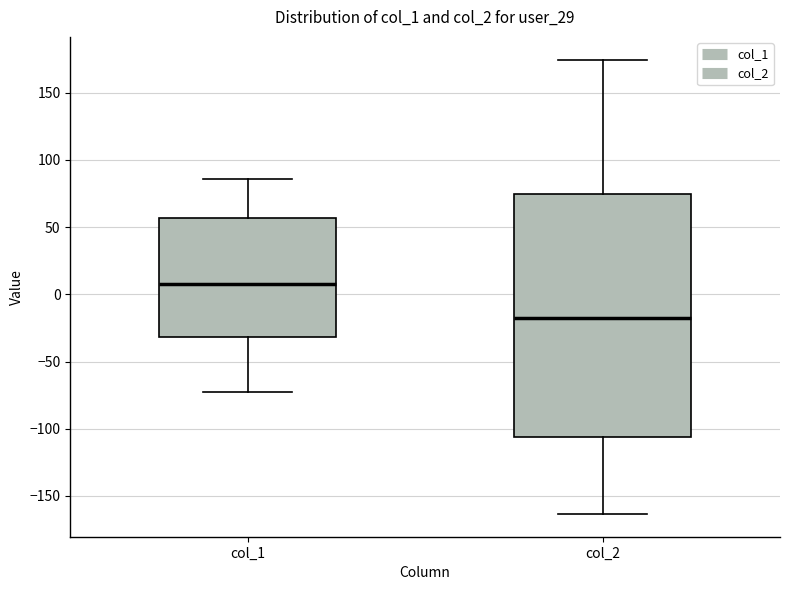

Reading left to right, read every box against the y-axis: the position of its median line, the range the box covers, and the ends of its whiskers. The values are not printed on the chart, so give them approximately, as read against the axis.

col_1: median 5, box -30 to 55, whiskers -70 to 85
col_2: median -15, box -105 to 75, whiskers -165 to 175